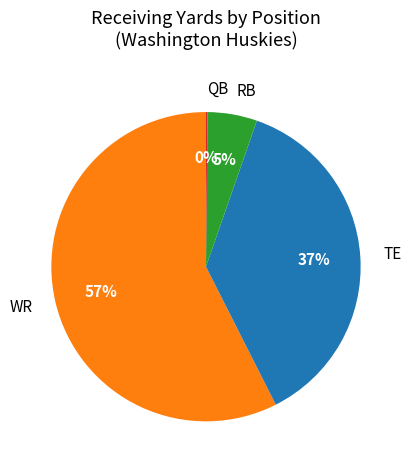

Is the sum of TE and WR greater than half?

Yes